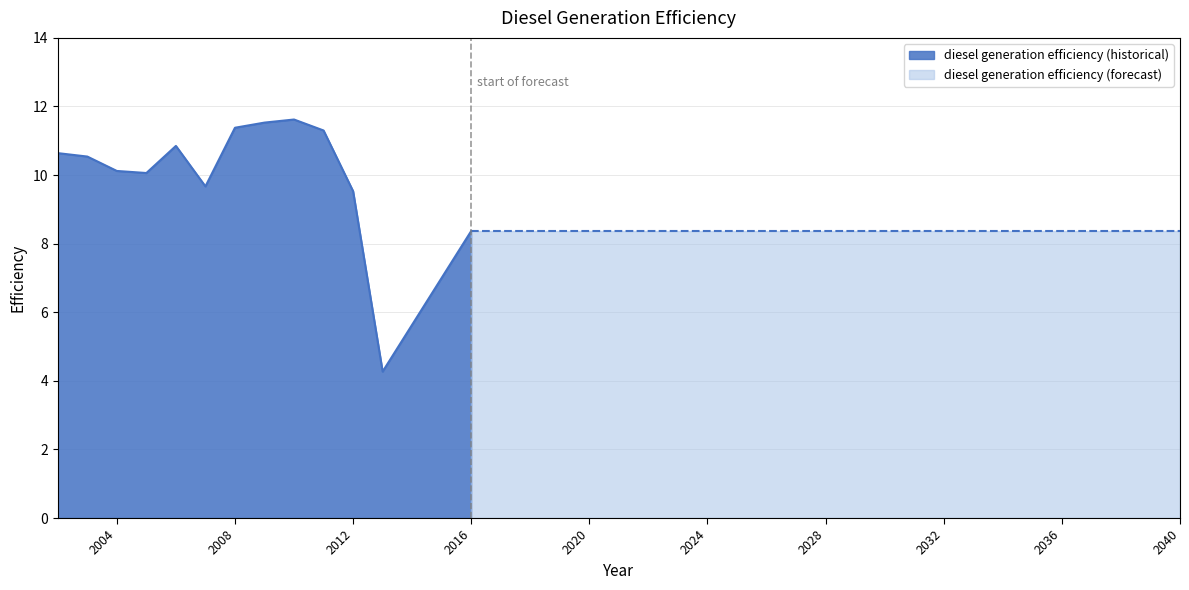

The diesel generation efficiency (historical) series shows 15.8 at 2004. True or false?

False